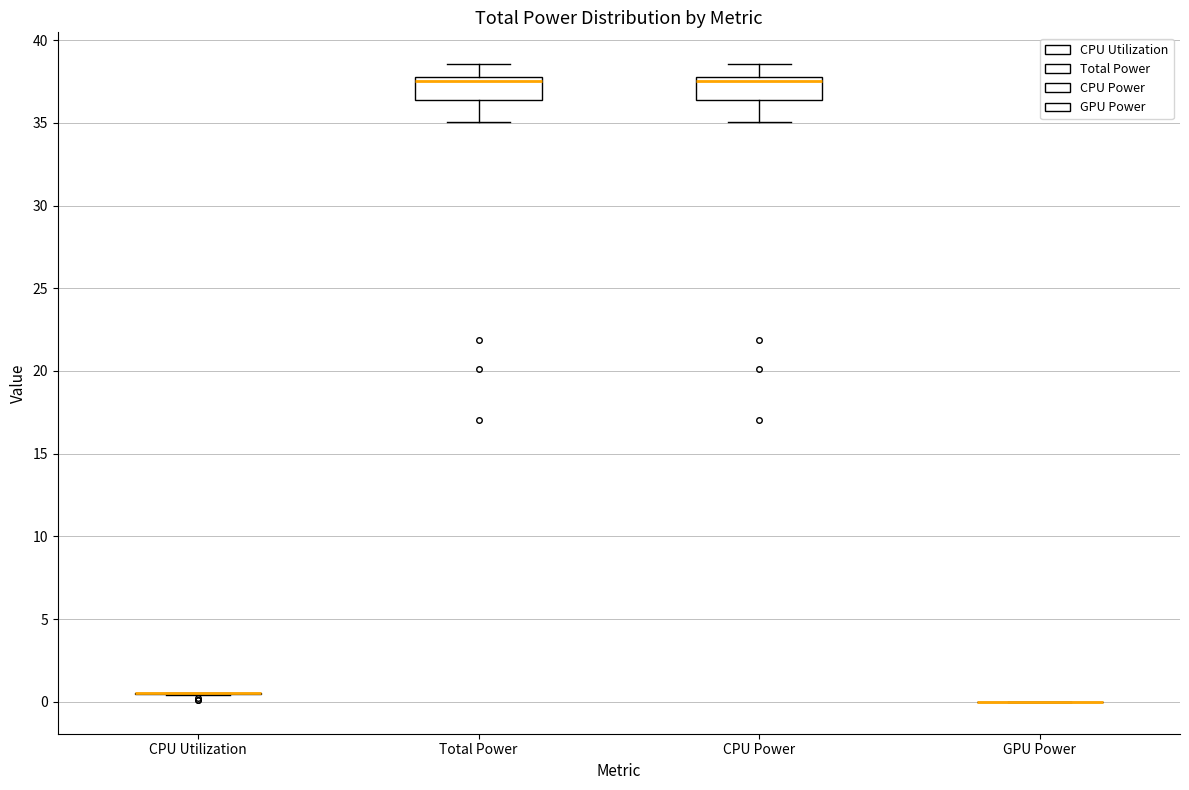

Where is the lower edge of the box for Total Power on the y-axis? The values are not printed on the chart, so give them approximately, as read against the axis.

36.5